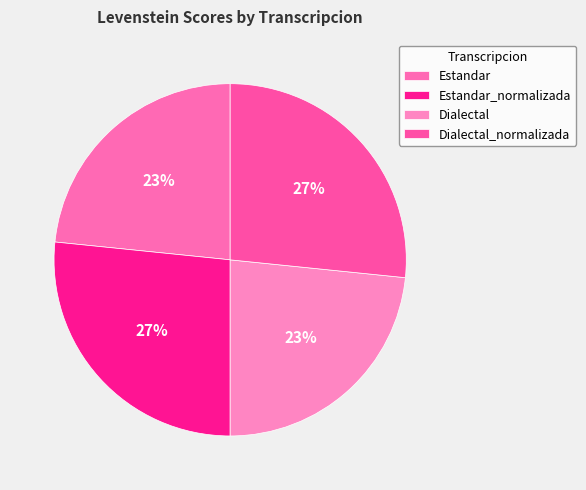

How many segments does this pie chart have?

4